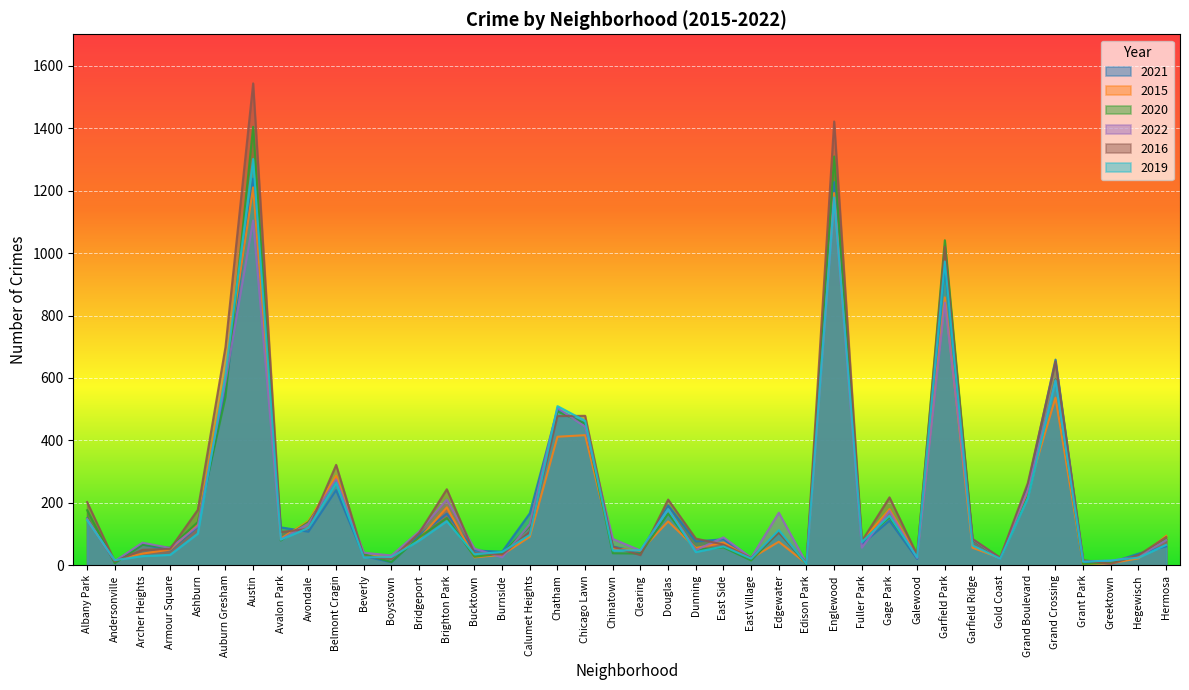

What position from the right is East Side?

17